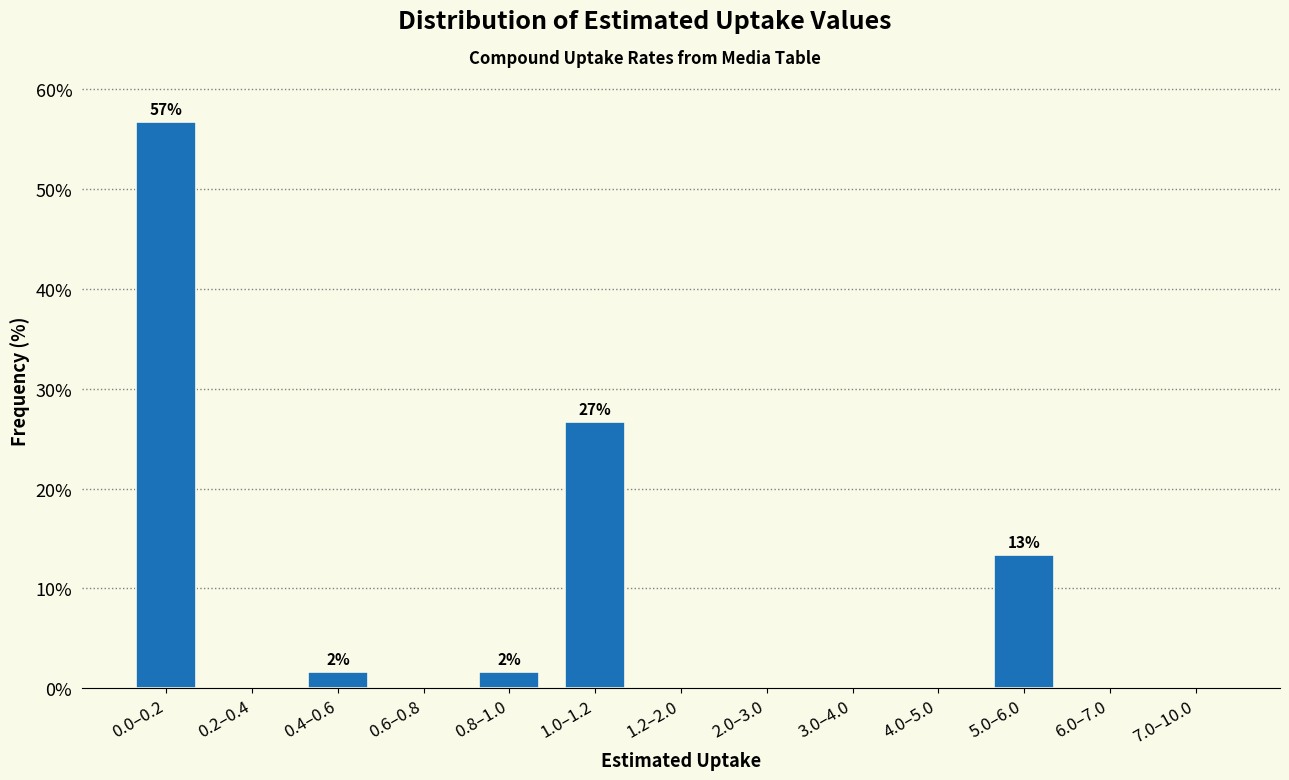

Reading left to right, what are all the values shown in this chart?

0.0–0.2=56.7	0.2–0.4=0.0	0.4–0.6=1.7	0.6–0.8=0.0	0.8–1.0=1.7	1.0–1.2=26.7	1.2–2.0=0.0	2.0–3.0=0.0	3.0–4.0=0.0	4.0–5.0=0.0	5.0–6.0=13.3	6.0–7.0=0.0	7.0–10.0=0.0